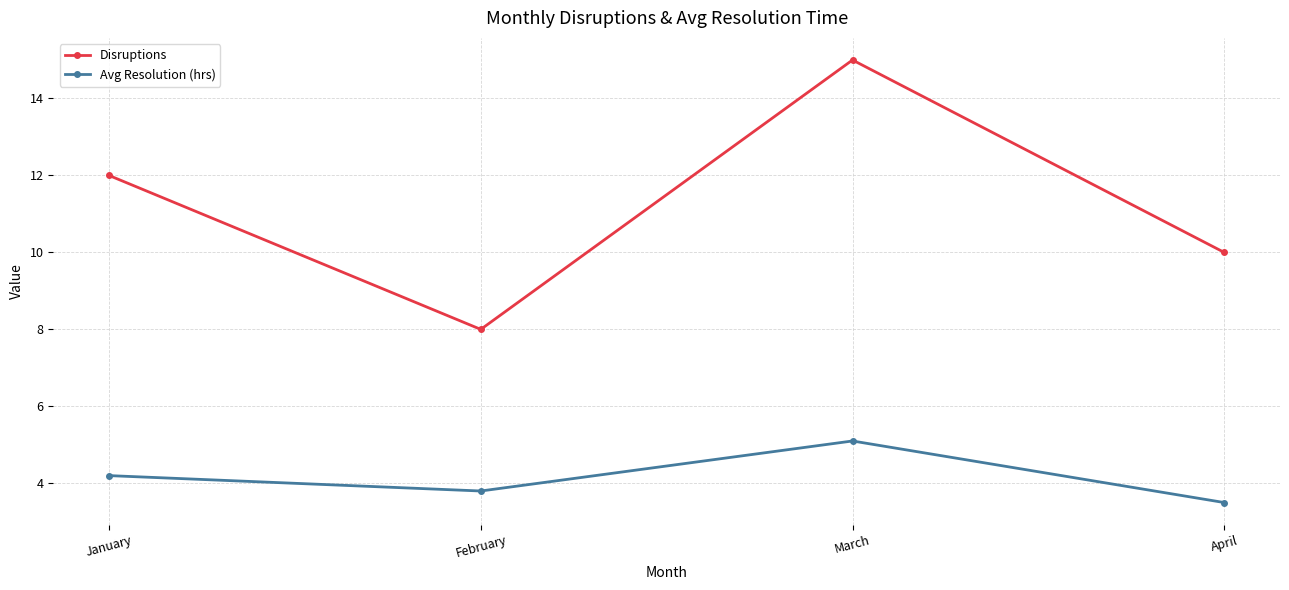

What is the value of the Disruptions point at the 3rd from the left?

15.0